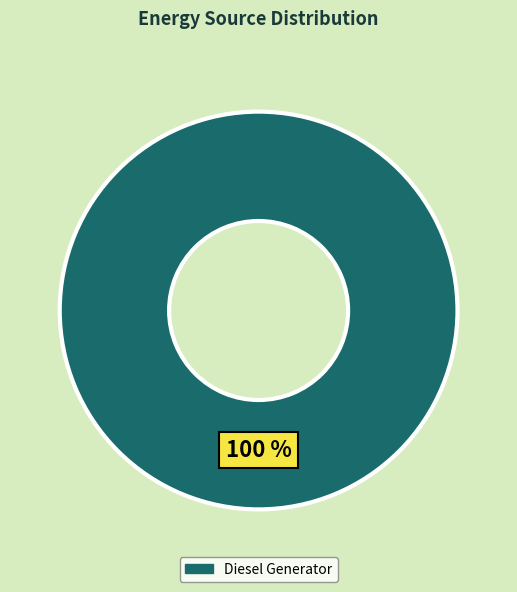

Count the number of slices in the pie.

1